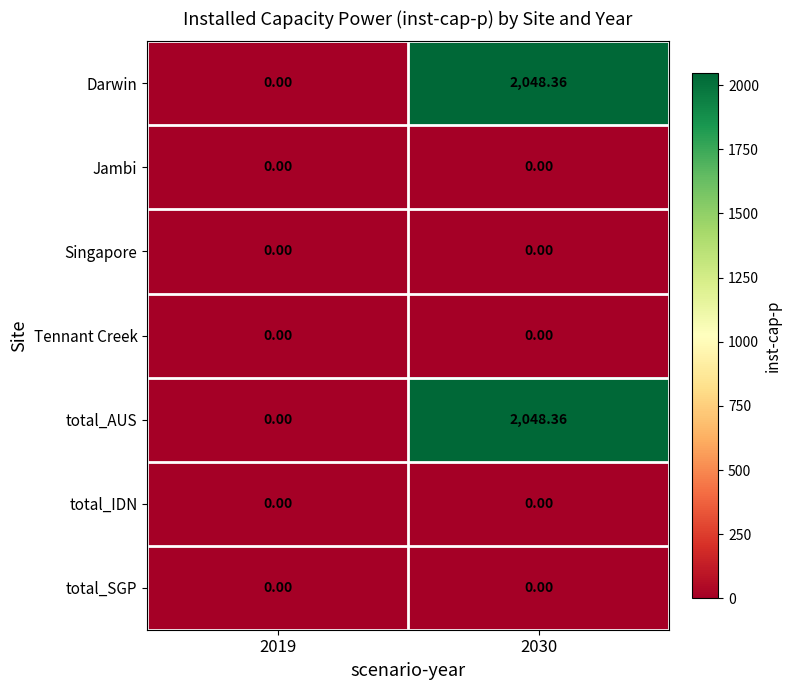

Is the value of Jambi at 2030 greater than the value of total_AUS at 2030?

No